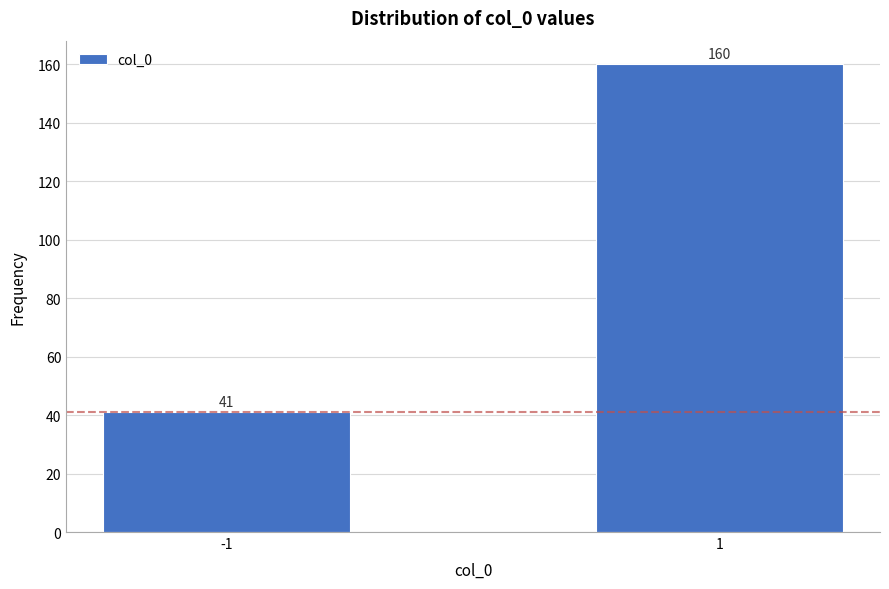

Reading left to right, what are all the values shown in this chart?

41	160